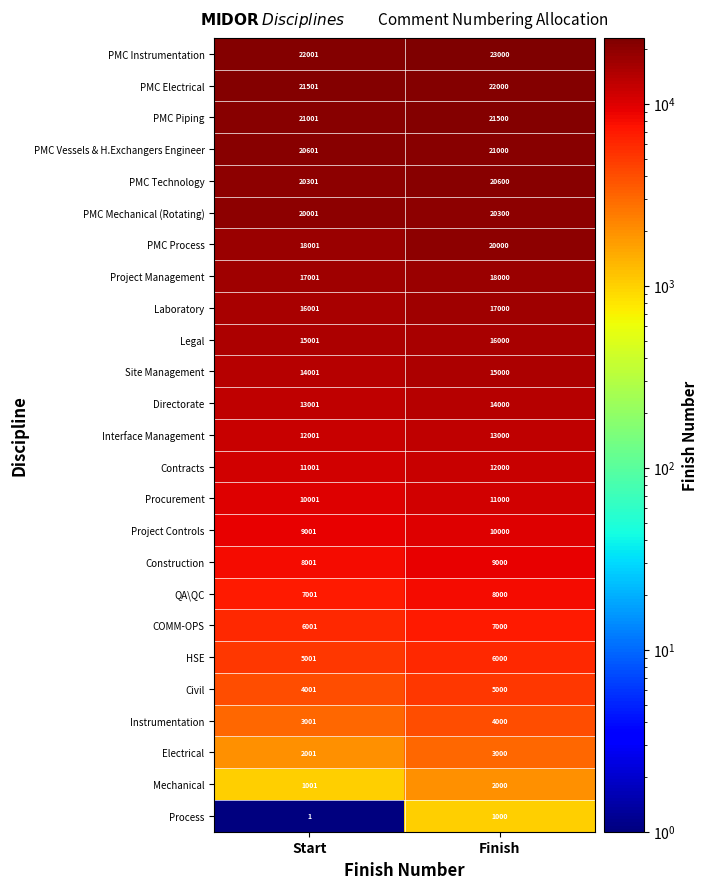

What is the sum of the Process values at Start and Finish?

1001